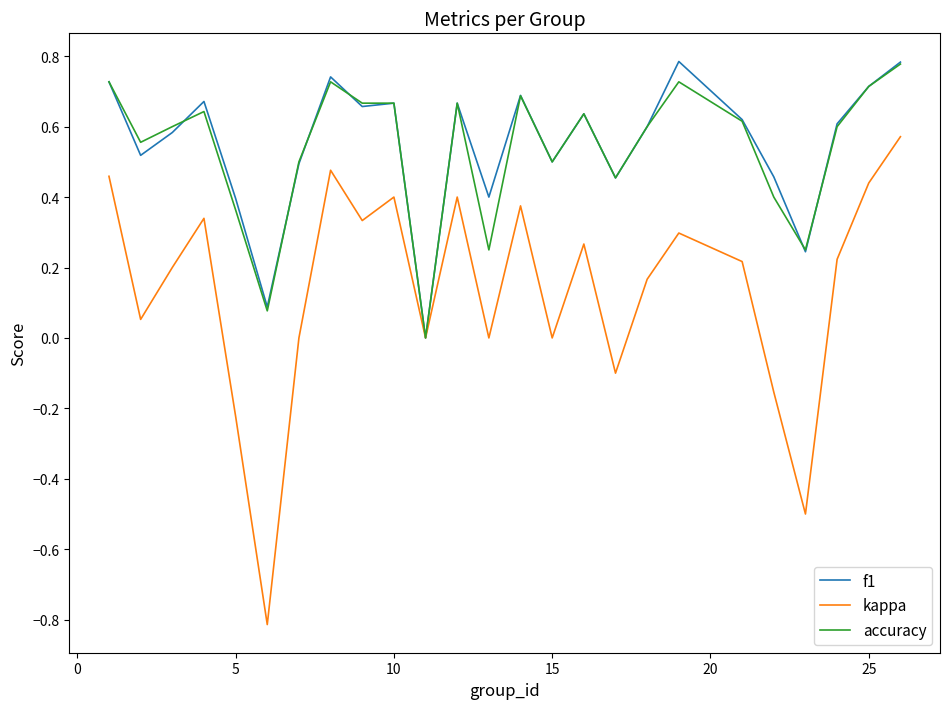

In kappa, how many points are higher than both neighbors (excluding endpoints)?

7